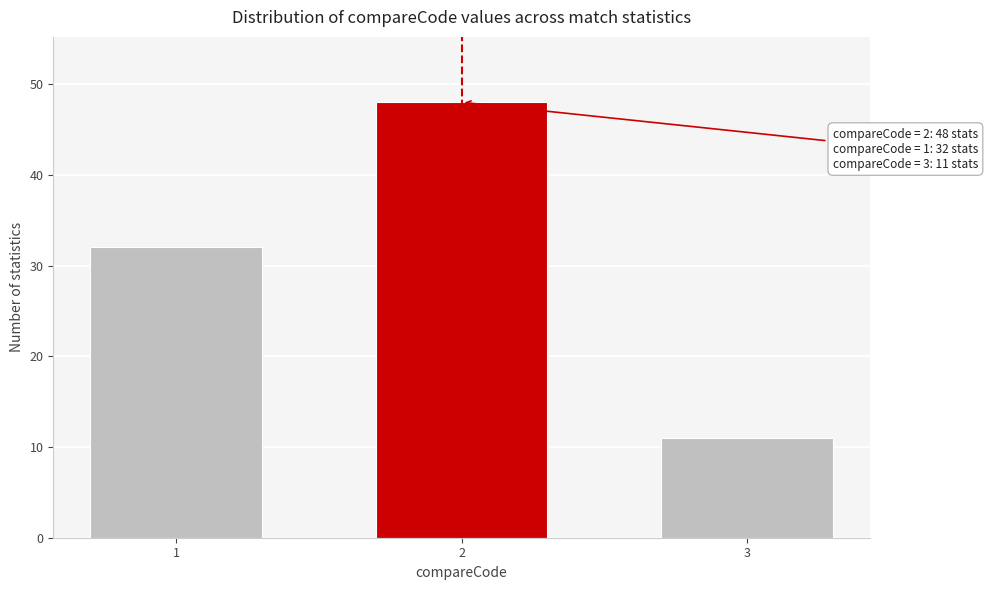

Reading right to left, extract all data points from this chart.

3=11	2=48	1=32